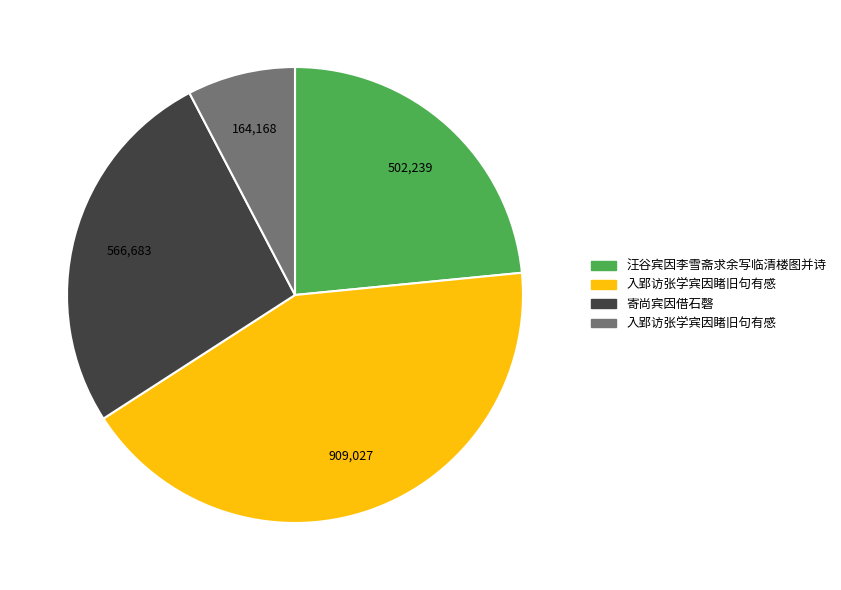

Is there a majority slice in this chart?

No